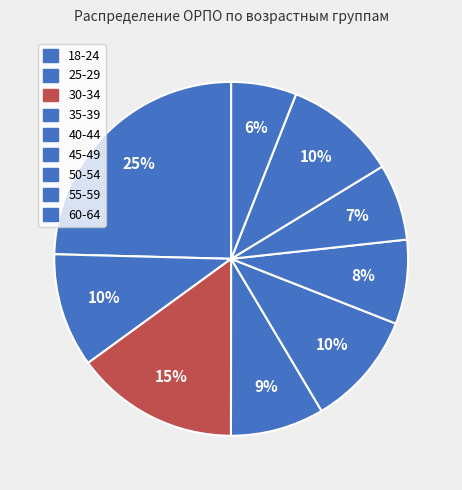

How many segments does this pie chart have?

9